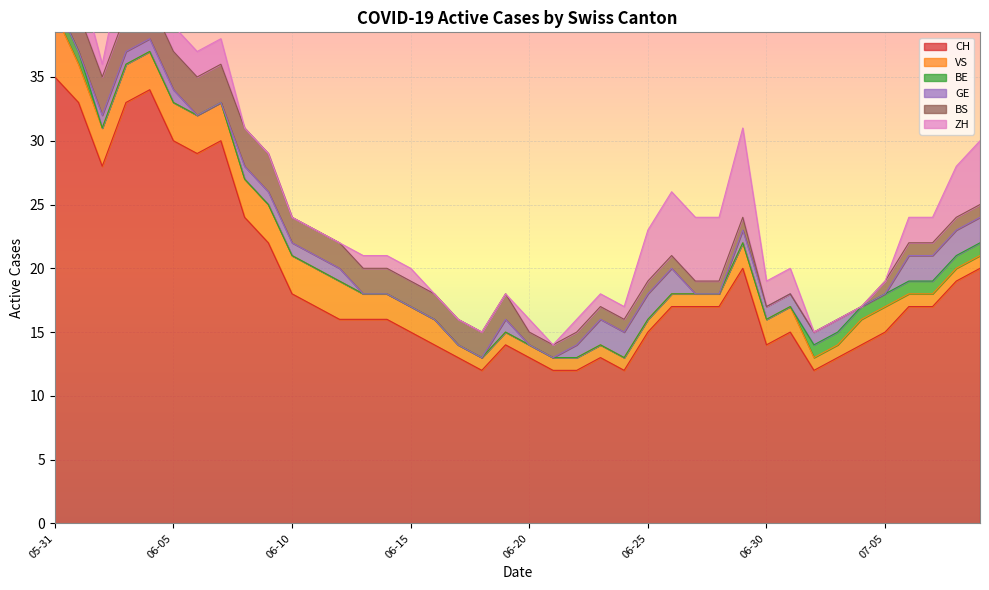

At which category is the sum across all series the highest?

2020-05-31